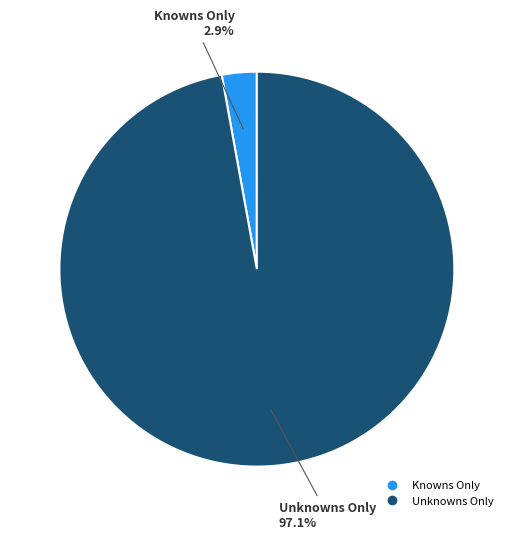

Between Unknowns Only and Knowns Only, which is larger?

Unknowns Only